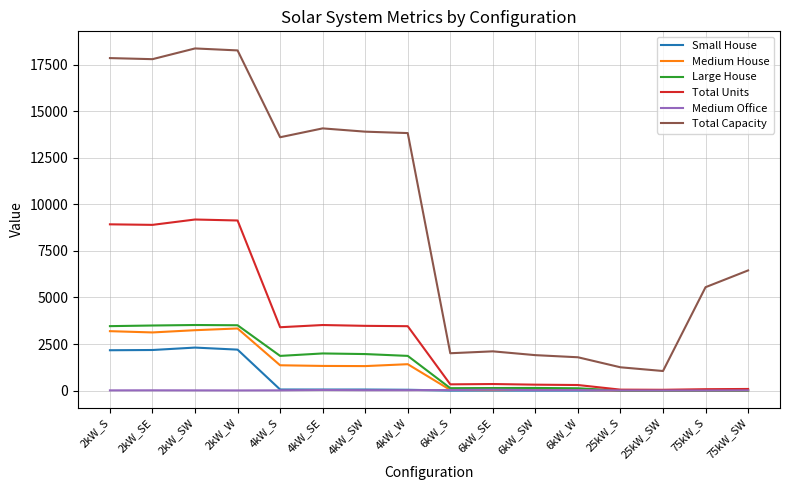

True or false: Total Capacity and Large House intersect in this chart.

False